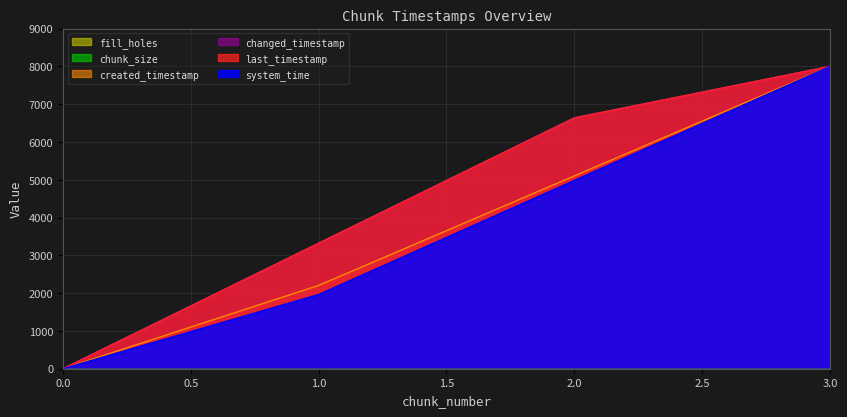

Does the chart have visible grid lines?

Yes